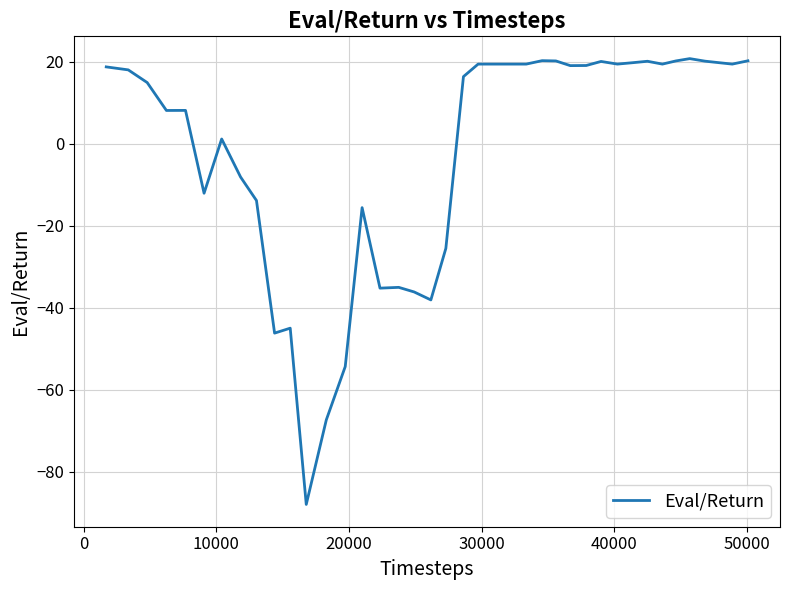

How many lines are shown in the chart?

1